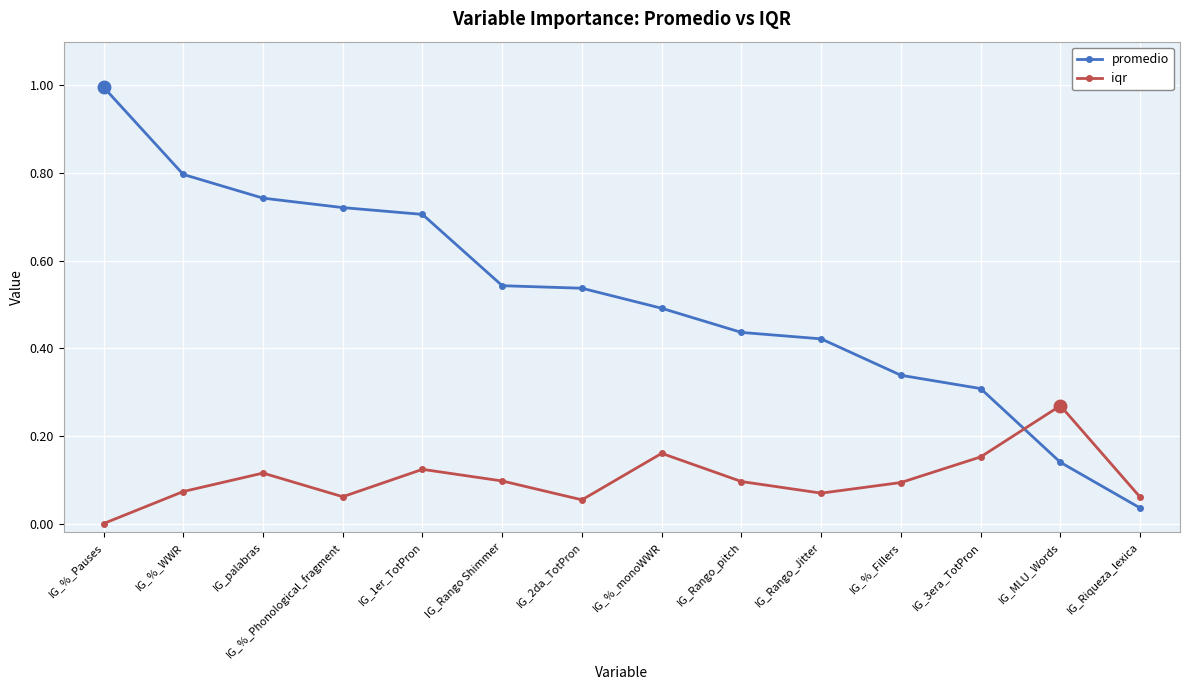

True or false: promedio has a value of 1.1 at IG_%_WWR.

False